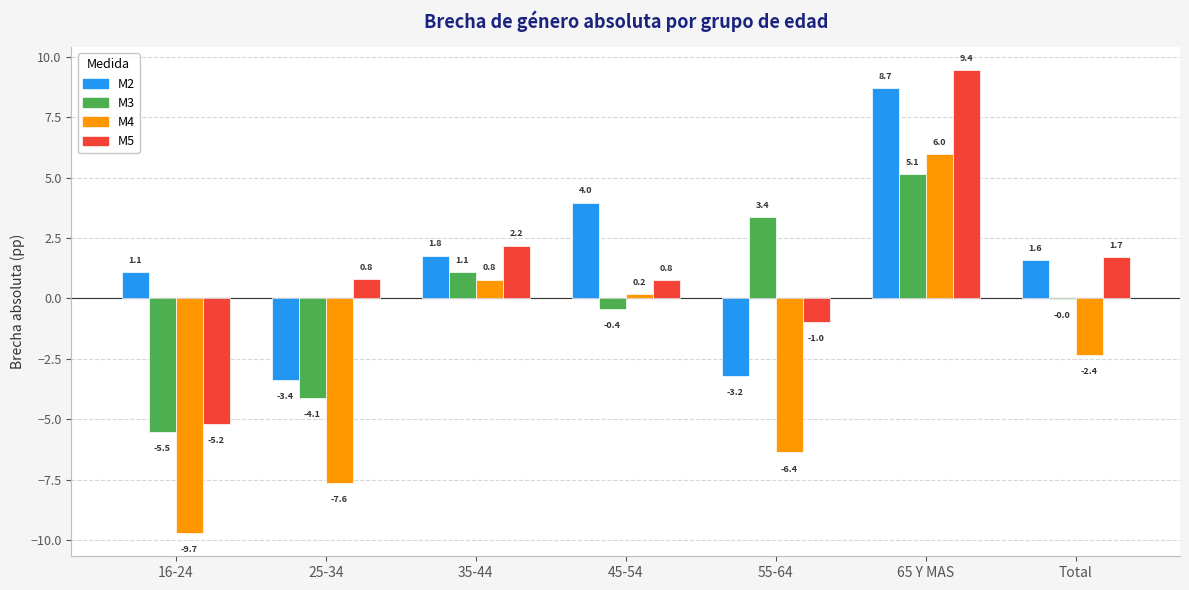

How many values in the M2 series exceed 1?

5